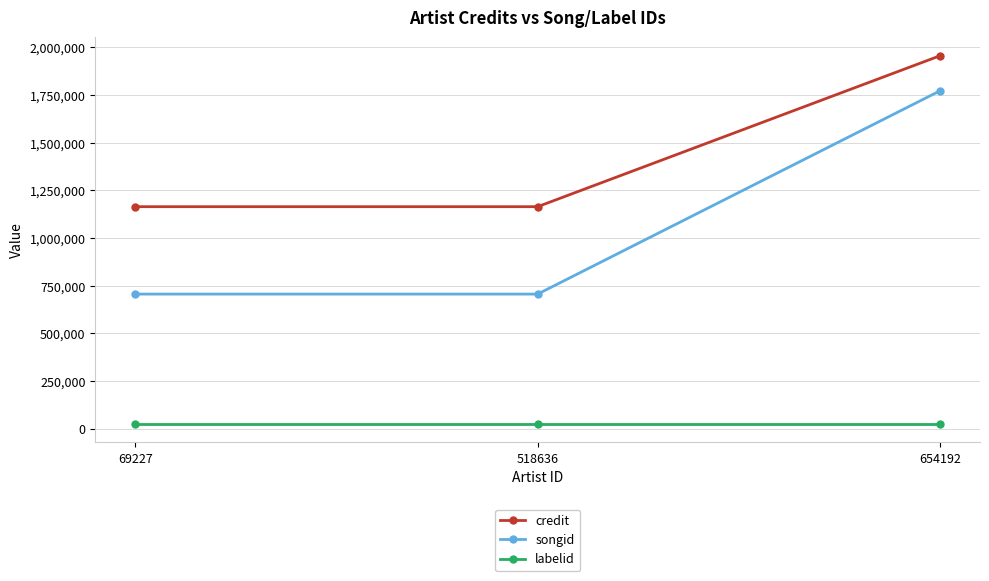

What is the value of the labelid point at the 3rd from the left?

24717